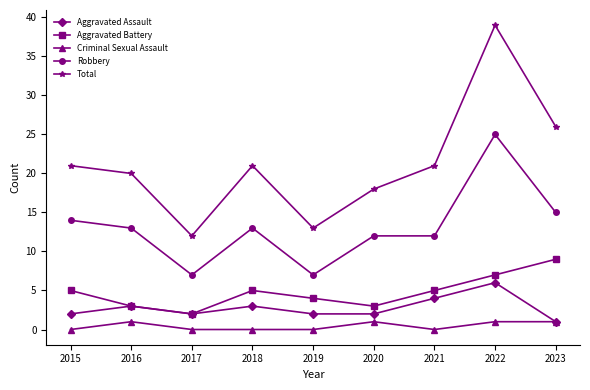

True or false: Aggravated Battery and Criminal Sexual Assault intersect in this chart.

False